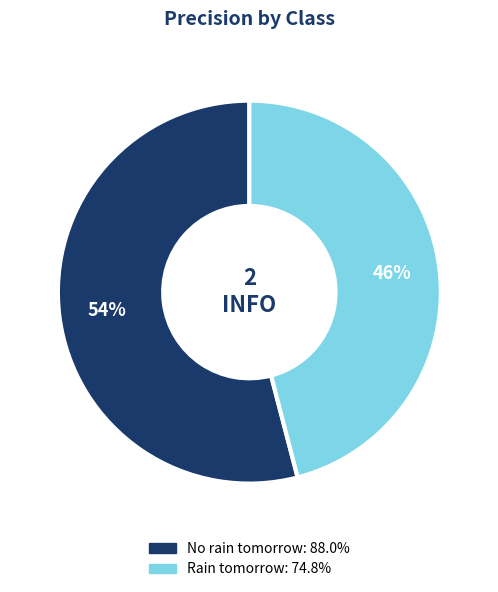

Is the sum of Rain tomorrow and No rain tomorrow greater than half?

Yes